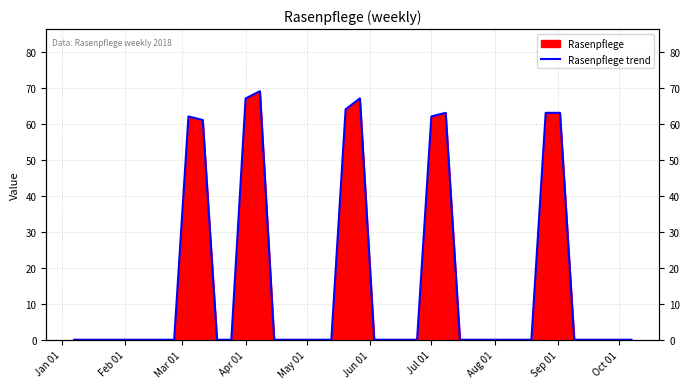

How many lines are shown in the chart?

1